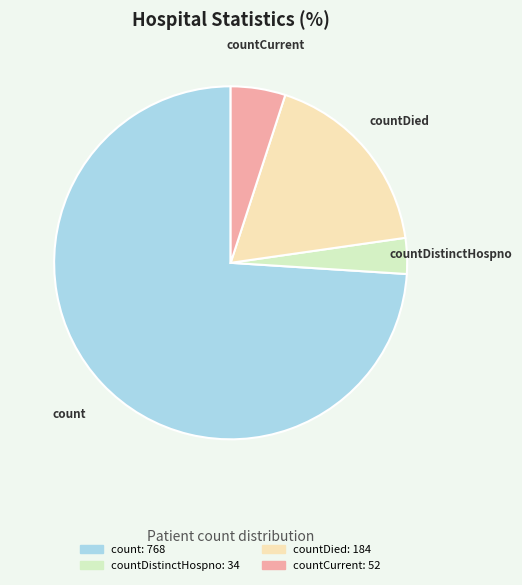

Is it true that count: 768 is 84% of the pie?

False